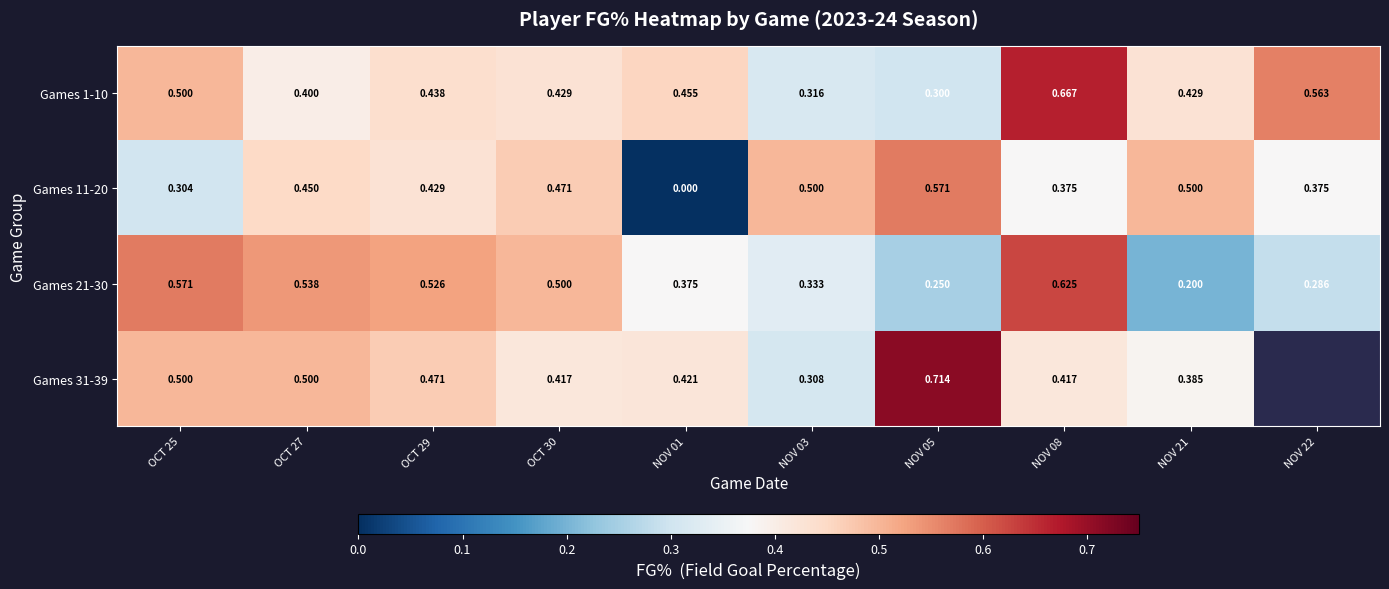

The value of Games 21-30 at NOV 01 is 0.4. True or false?

True